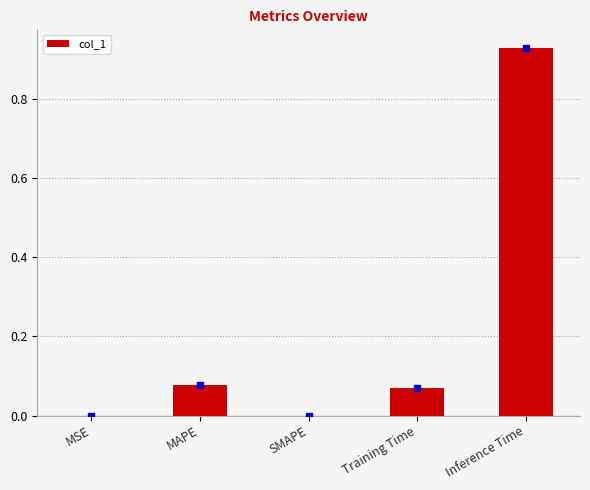

Is it true that the value at SMAPE is 0.5?

False